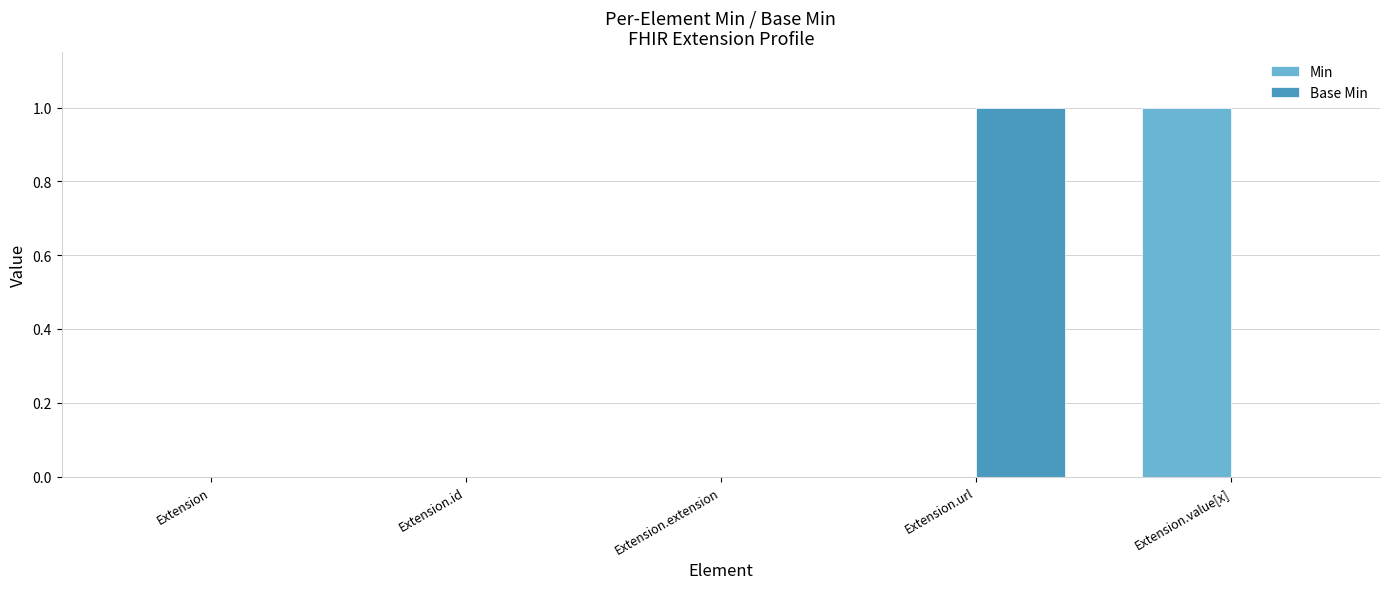

What are all the series names shown in the legend?

Min, Base Min